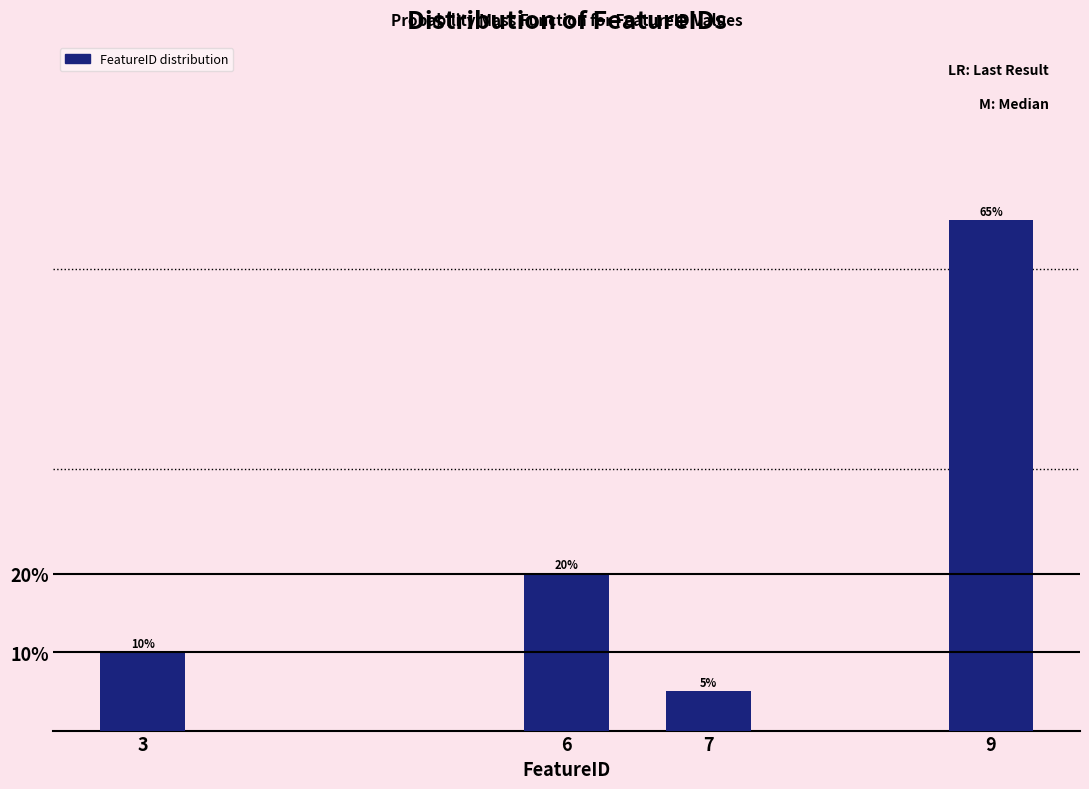

Reading right to left, transcribe all the data shown in this chart.

65	5	20	10